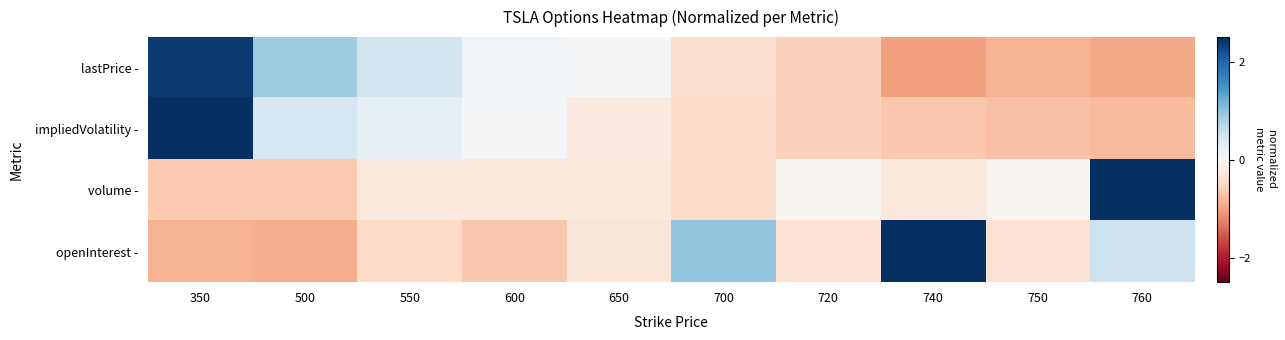

How many series are shown in this chart?

4